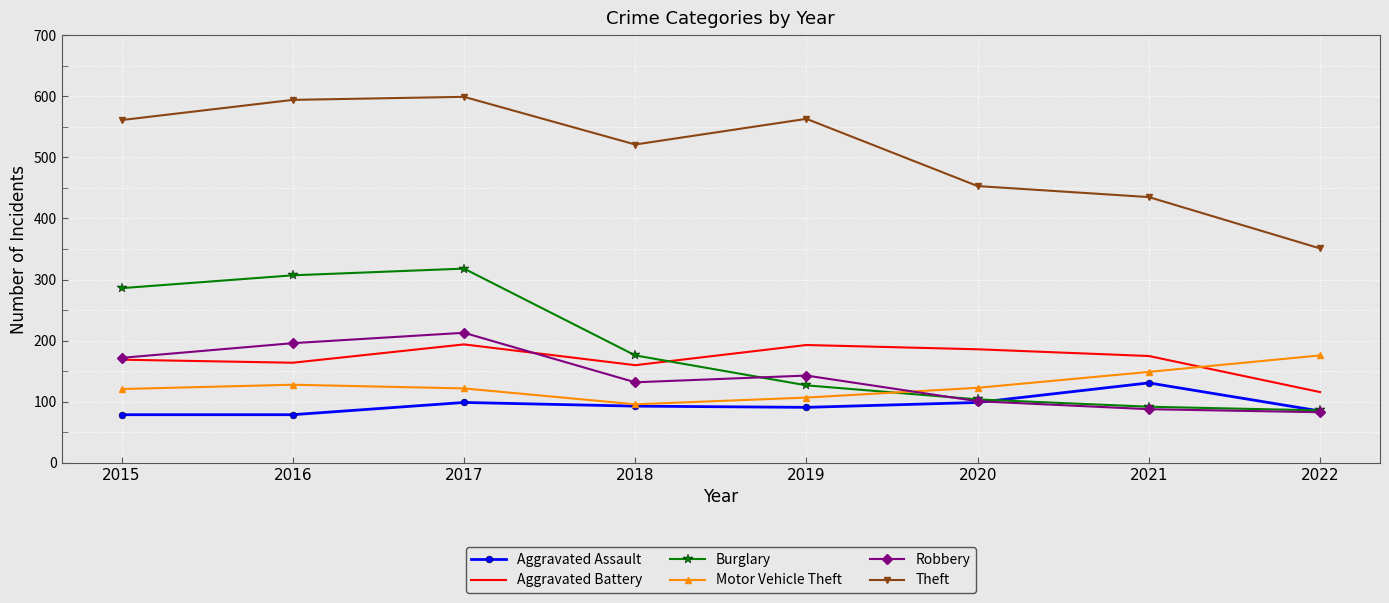

What are all the series names shown in the legend?

Aggravated Assault, Aggravated Battery, Burglary, Motor Vehicle Theft, Robbery, Theft